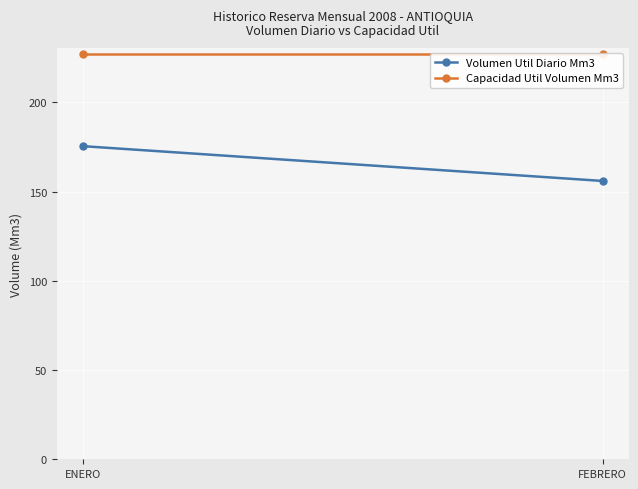

Rank the series by their average value, from highest to lowest.

Capacidad Util Volumen Mm3, Volumen Util Diario Mm3